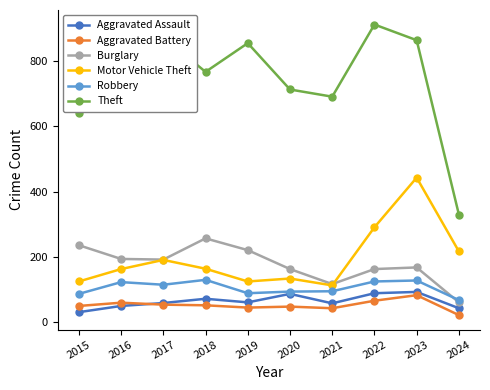

Where is the first local minimum for Theft?

2018